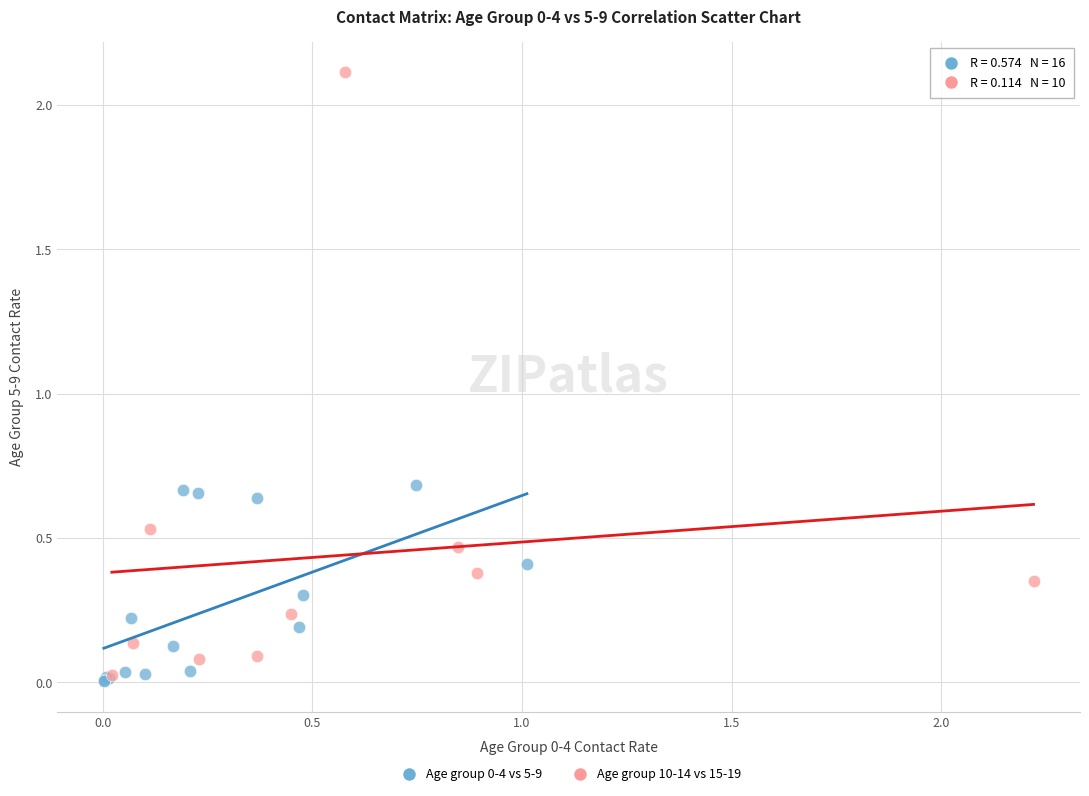

Which series has the largest Y range (max minus min)?

Age group 10-14 vs 15-19